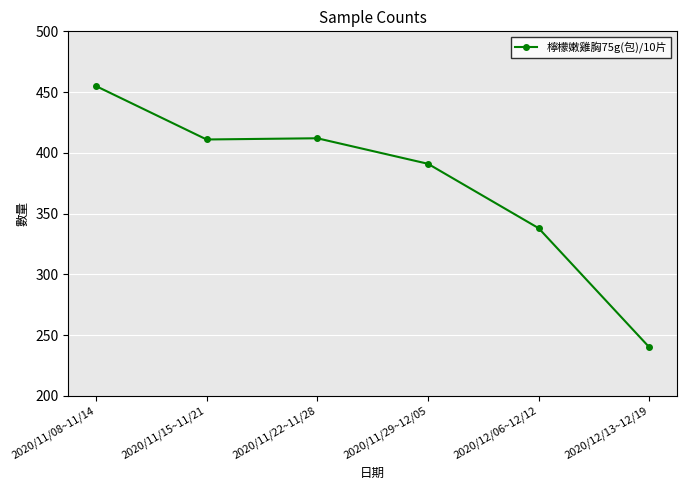

How many values are below 411?

3